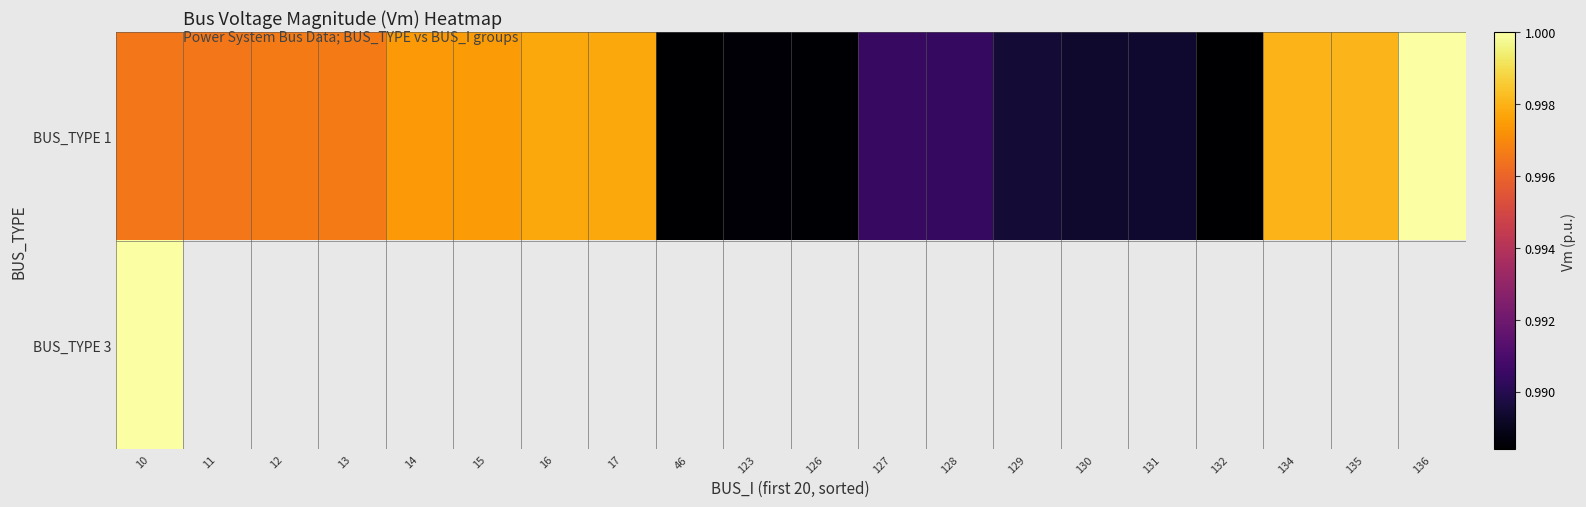

Between 132 and 13, which is larger?

13